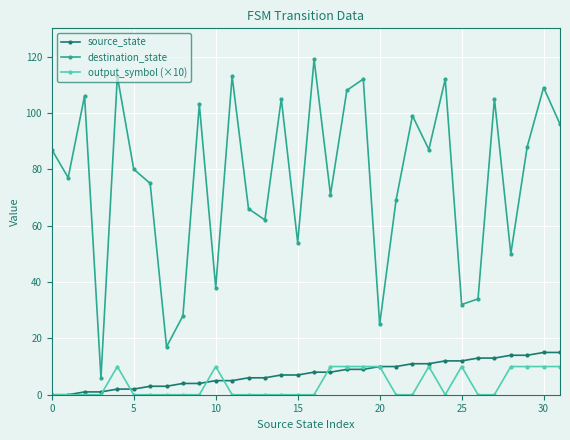

How many interior local valleys does the destination_state series have?

11